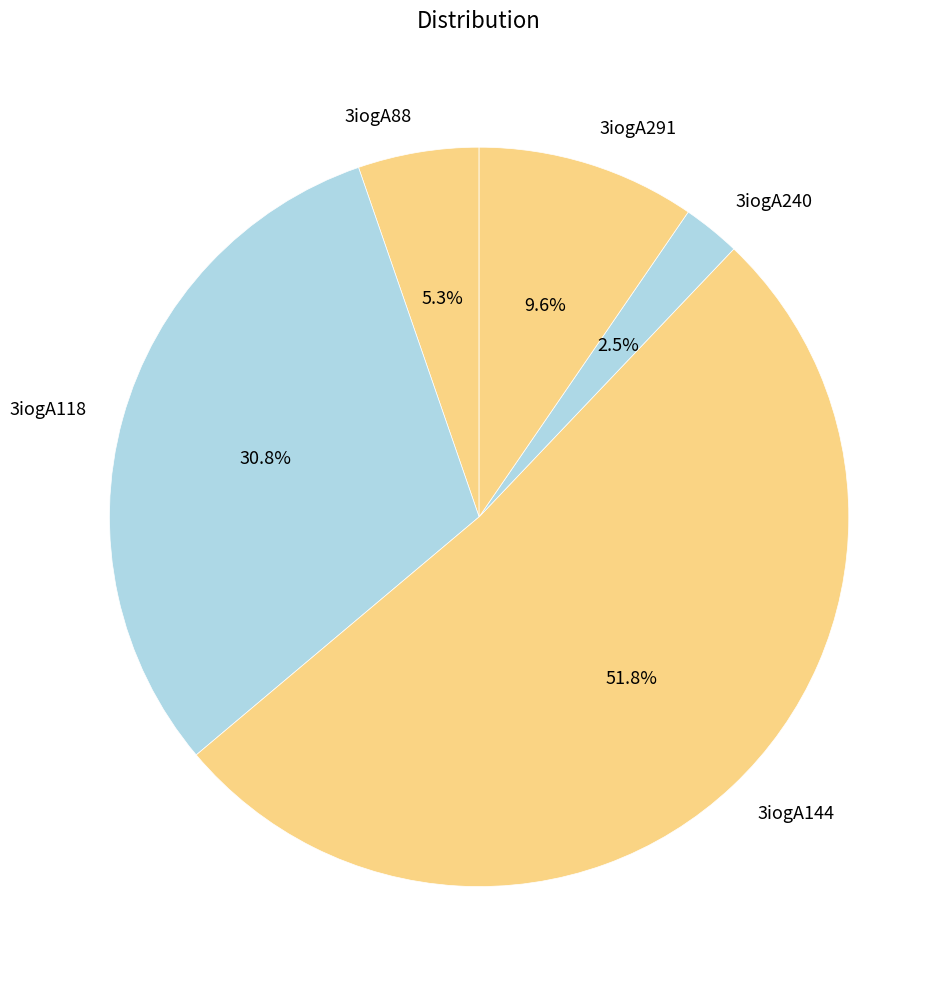

What percentage is the 3iogA88 slice, to the nearest percent?

5%